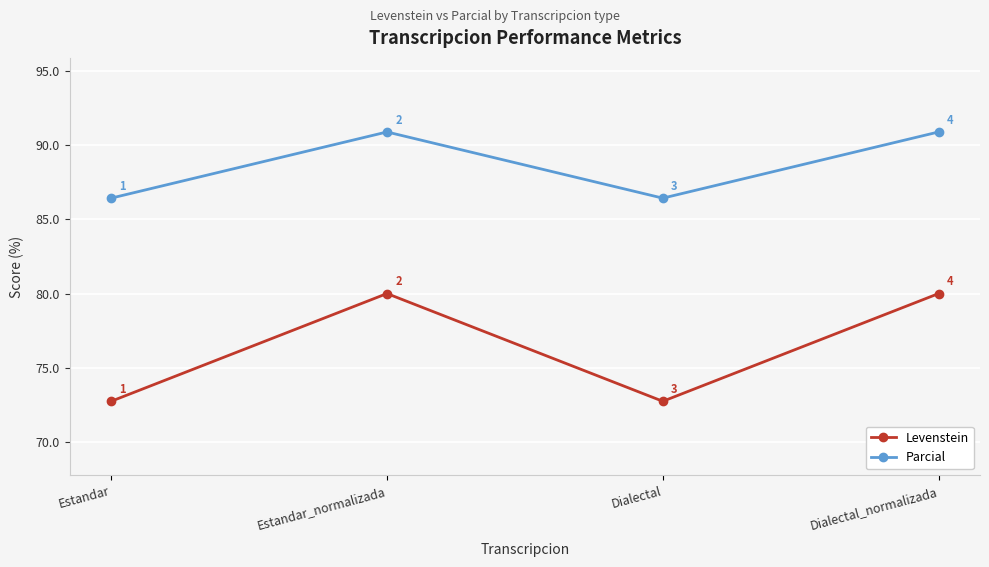

At how many categories does at least one series exceed 90?

2